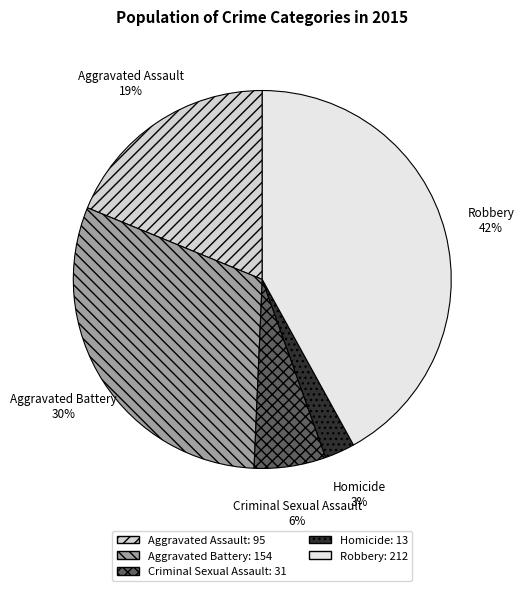

Which slice is the largest?

Robbery